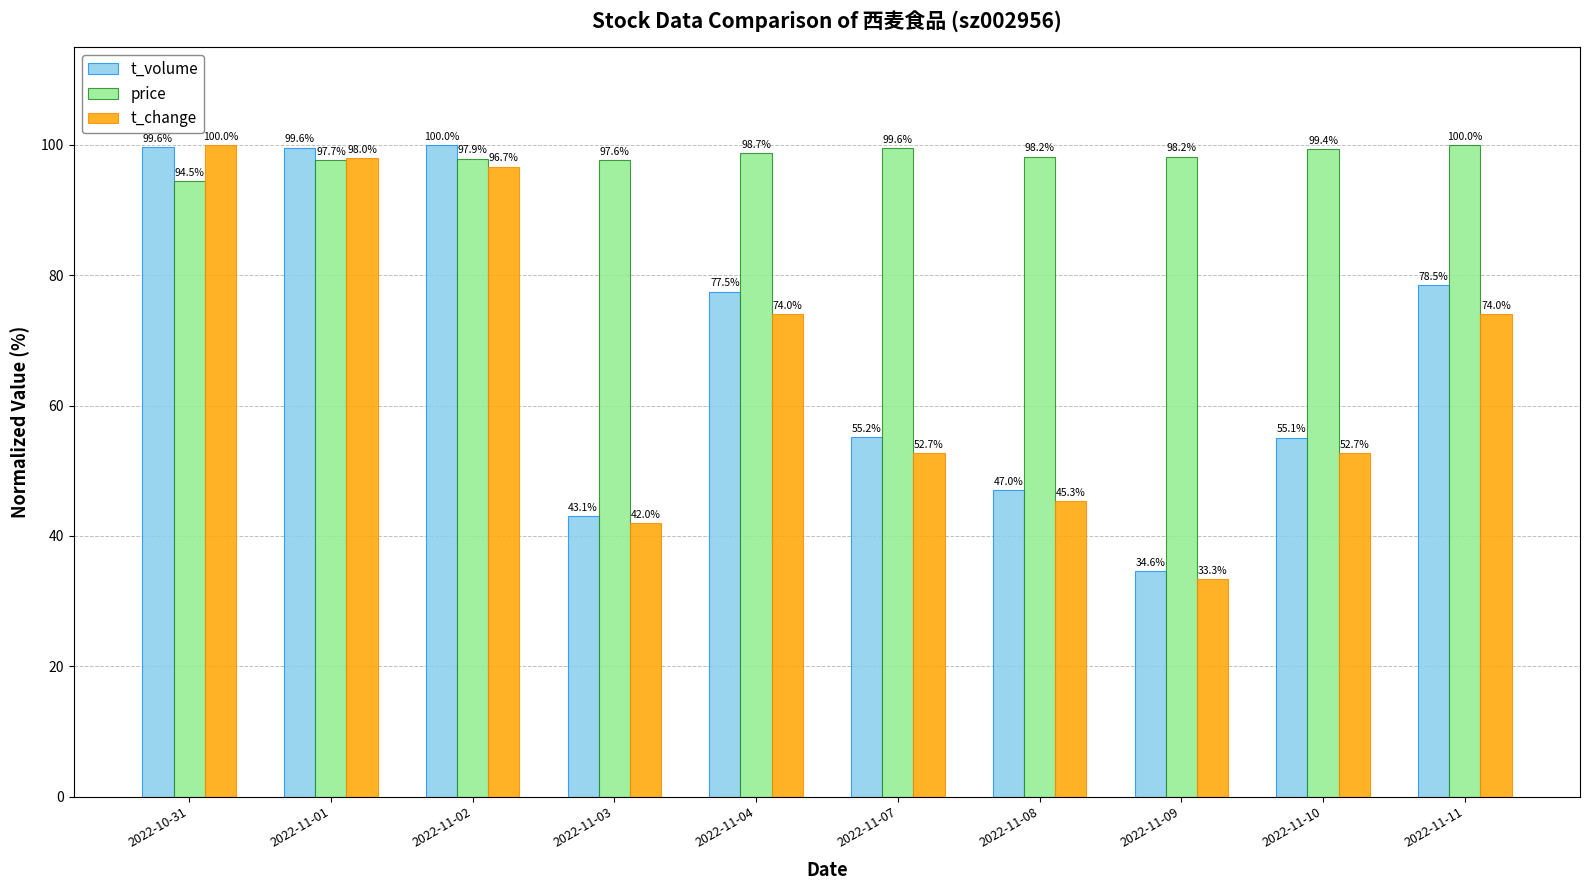

At which label does price reach its minimum?

2022-10-31